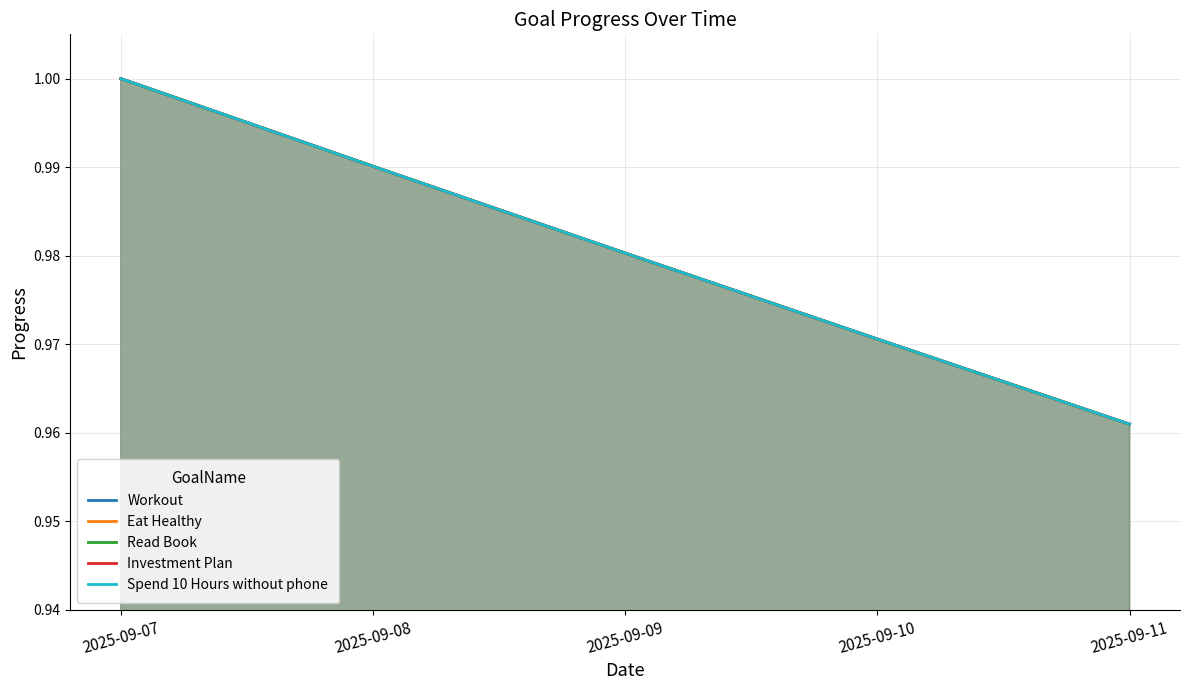

True or false: Spend 10 Hours without phone has more than 0 points higher than both neighbors.

False